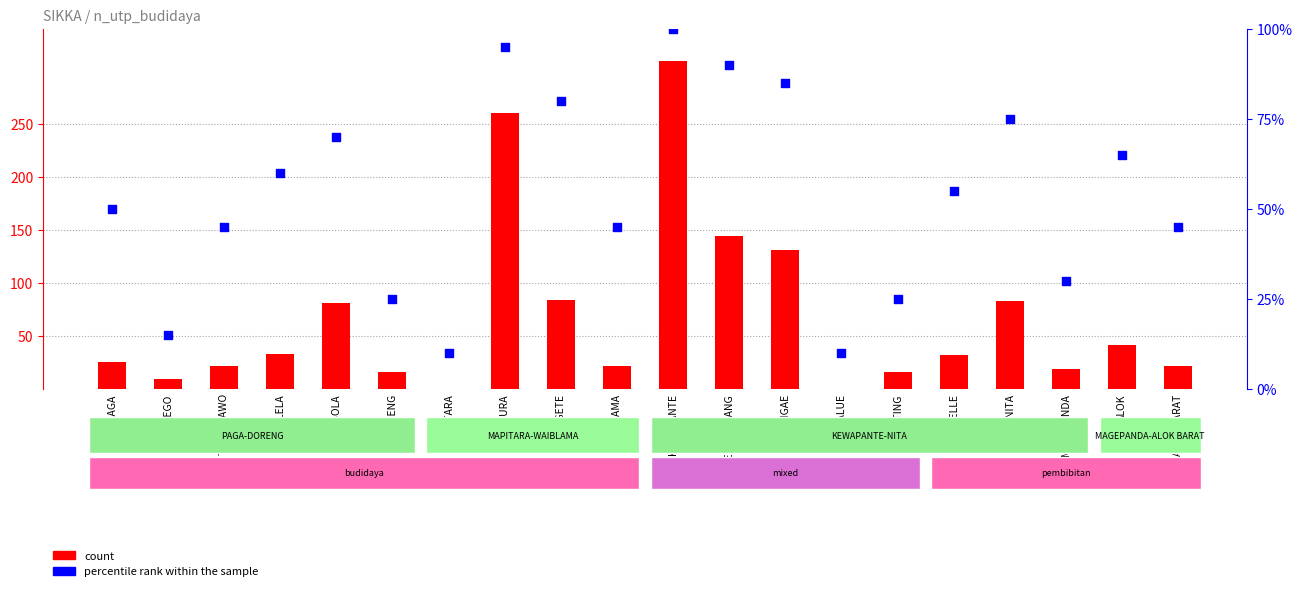

Which series reaches the maximum Y coordinate?

count